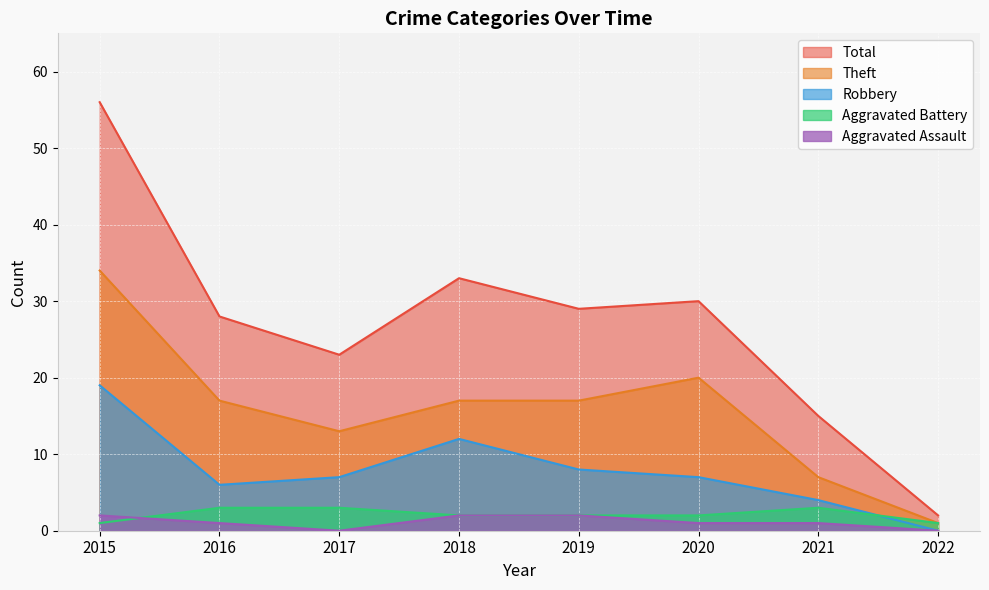

True or false: Theft and Robbery intersect in this chart.

False